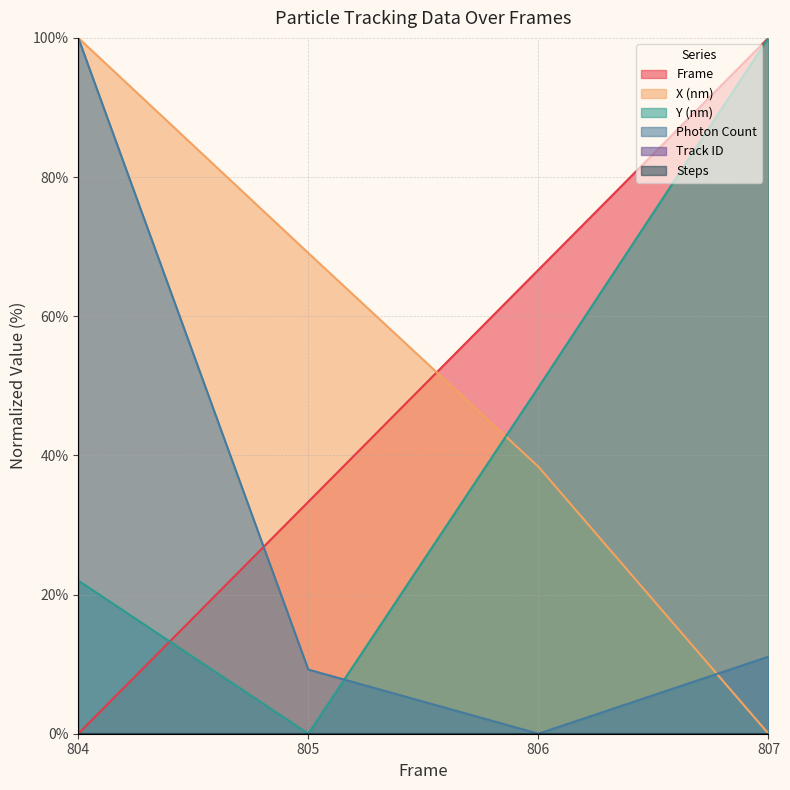

True or false: Photon Count and X (nm) intersect in this chart.

True